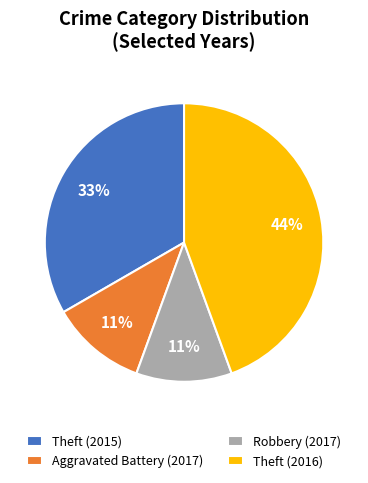

To the nearest percent, what is the difference between the largest and smallest slice percentages?

33%